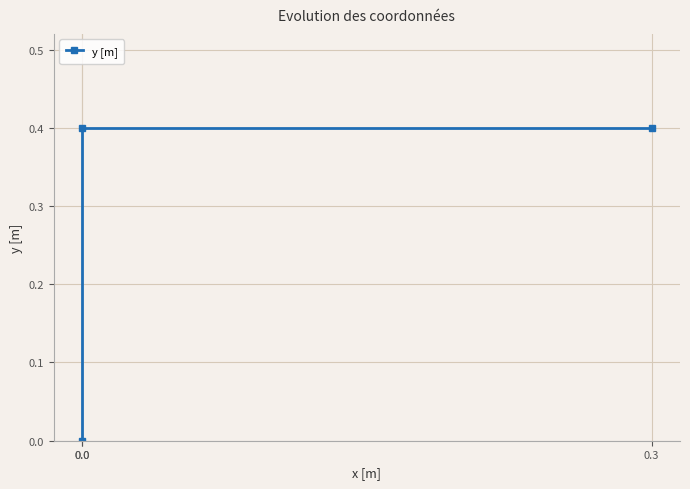

Reading left to right, what are all the values shown in this chart?

0.0	0.4	0.4